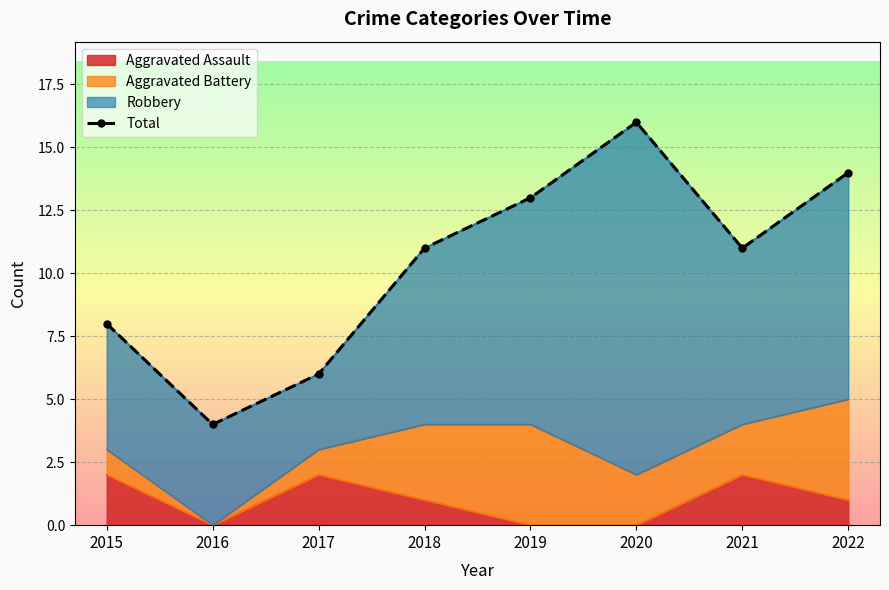

What is the smallest value displayed?

4